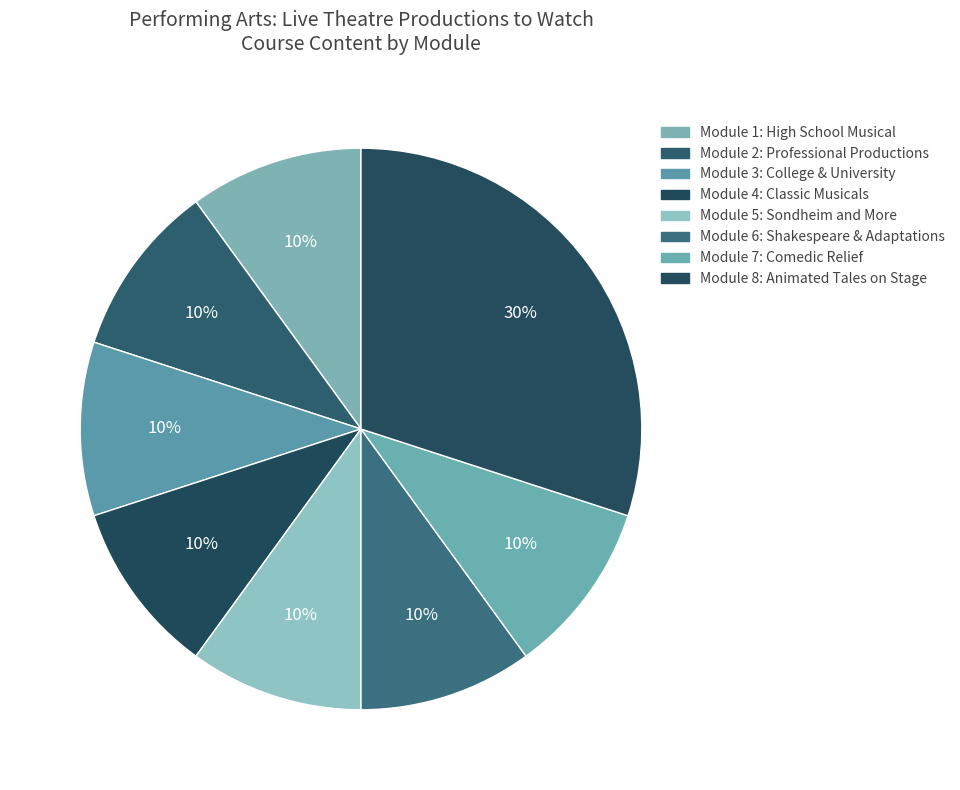

Count the number of slices in the pie.

8